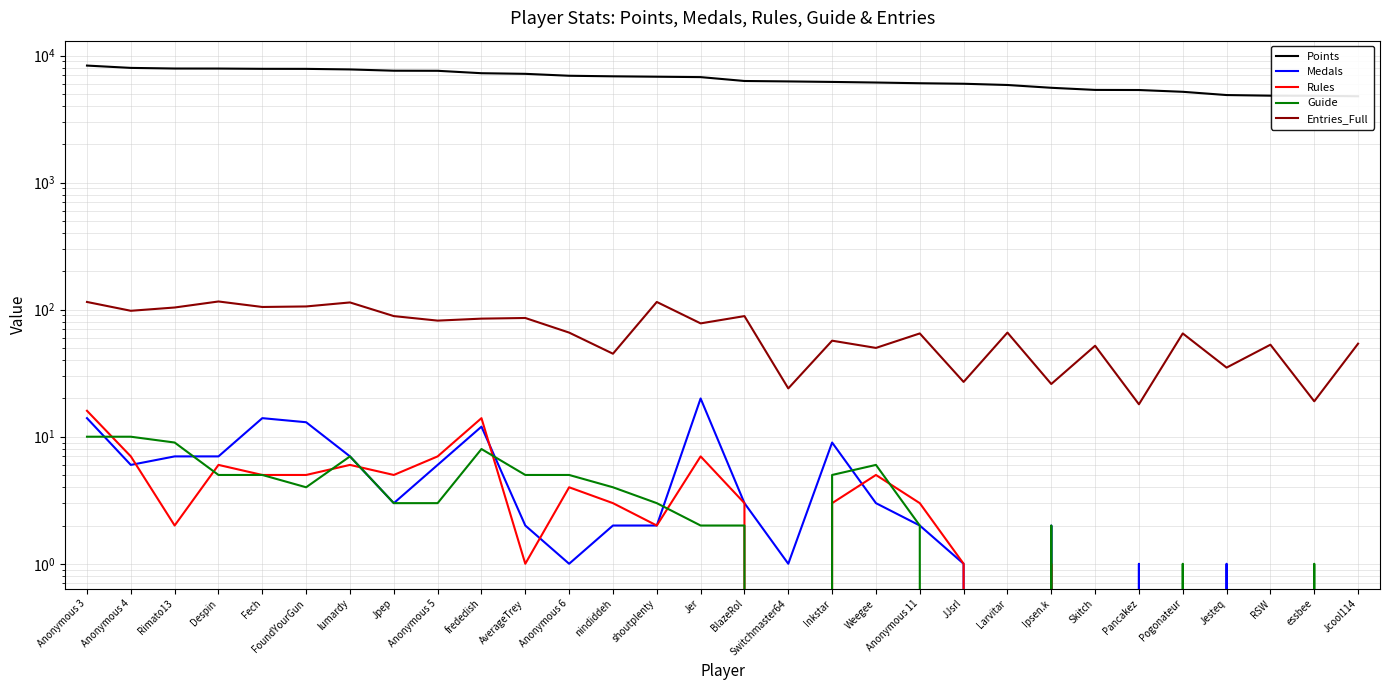

What is the sum of the Rules values at JJsrl and Anonymous 6?

5